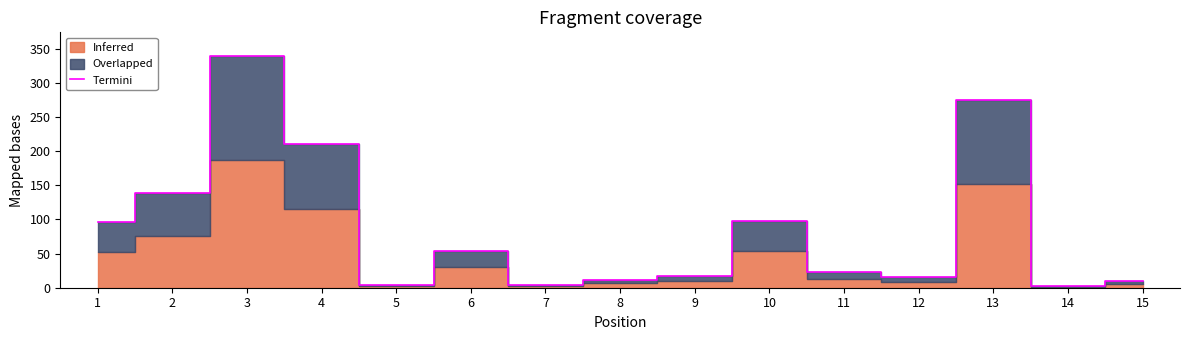

How many lines are shown in the chart?

1